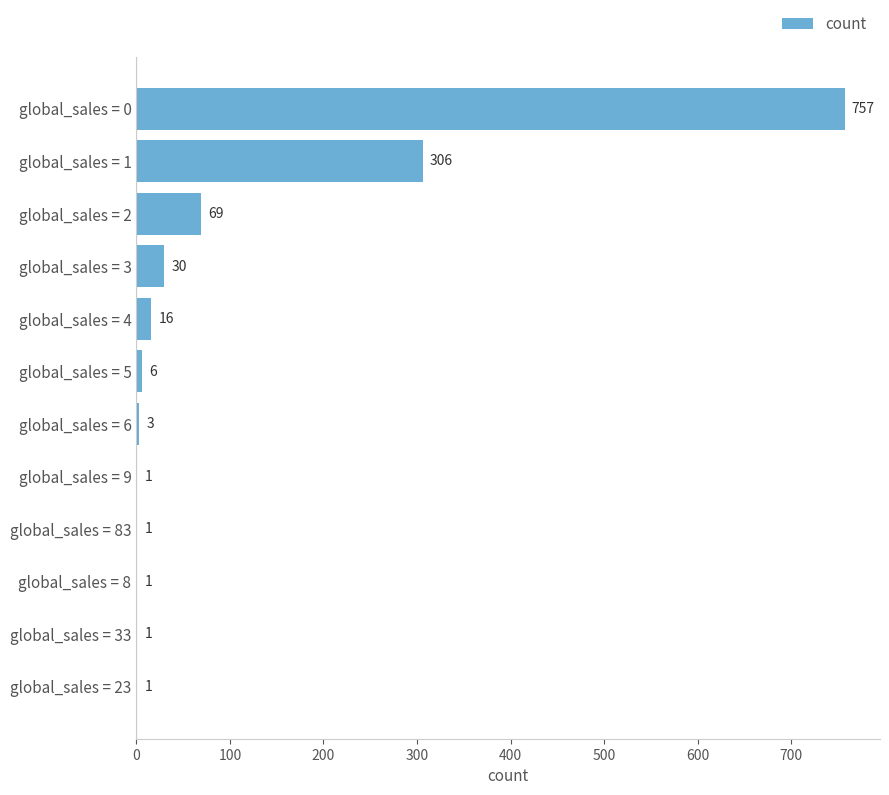

The value at global_sales = 3 is 30. True or false?

True